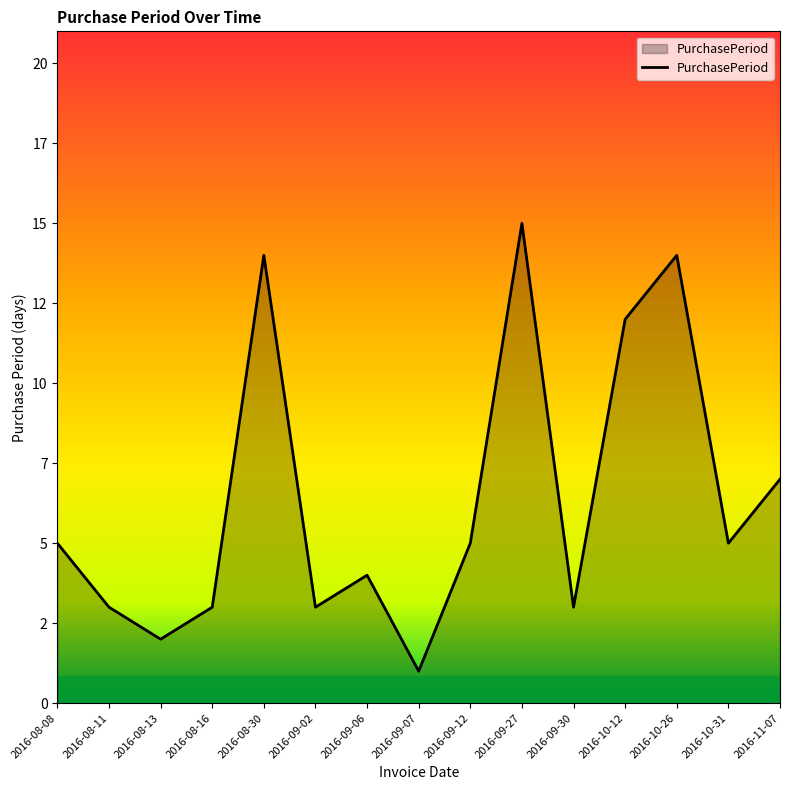

Is this an area chart (filled region under the line)?

Yes